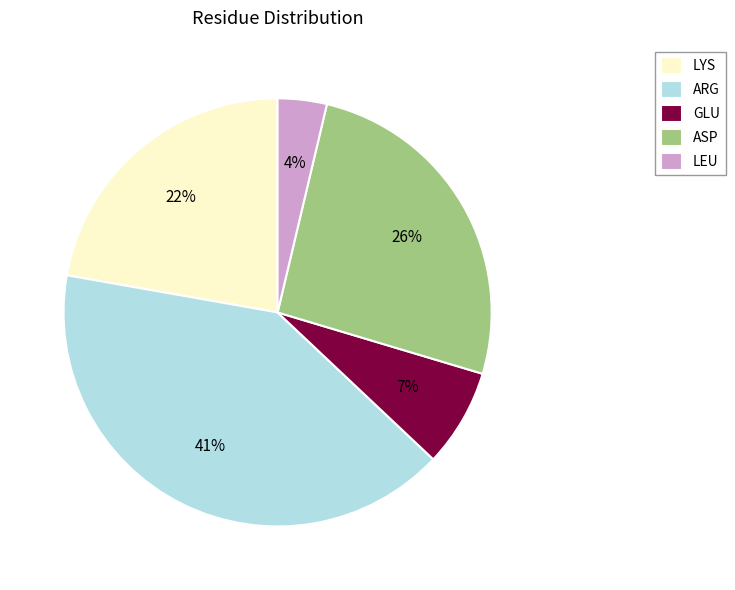

Which category has the smallest portion of the pie?

LEU